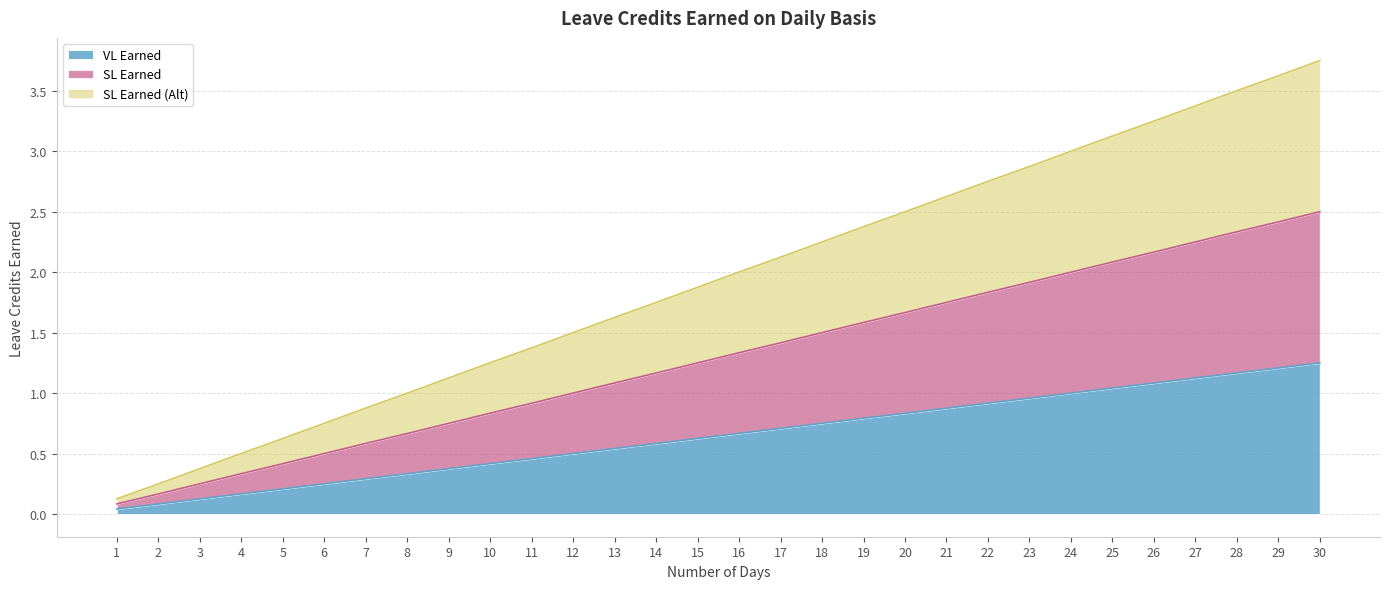

True or false: SL Earned has more than 0 interior local peaks.

False